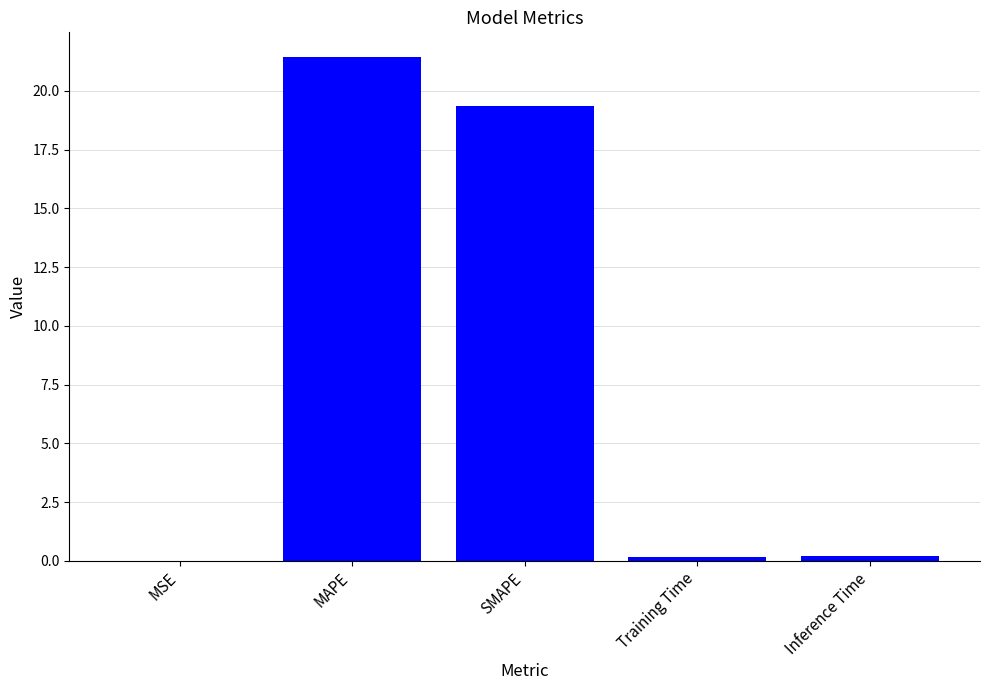

True or false: the data shows 19.4 at SMAPE.

True